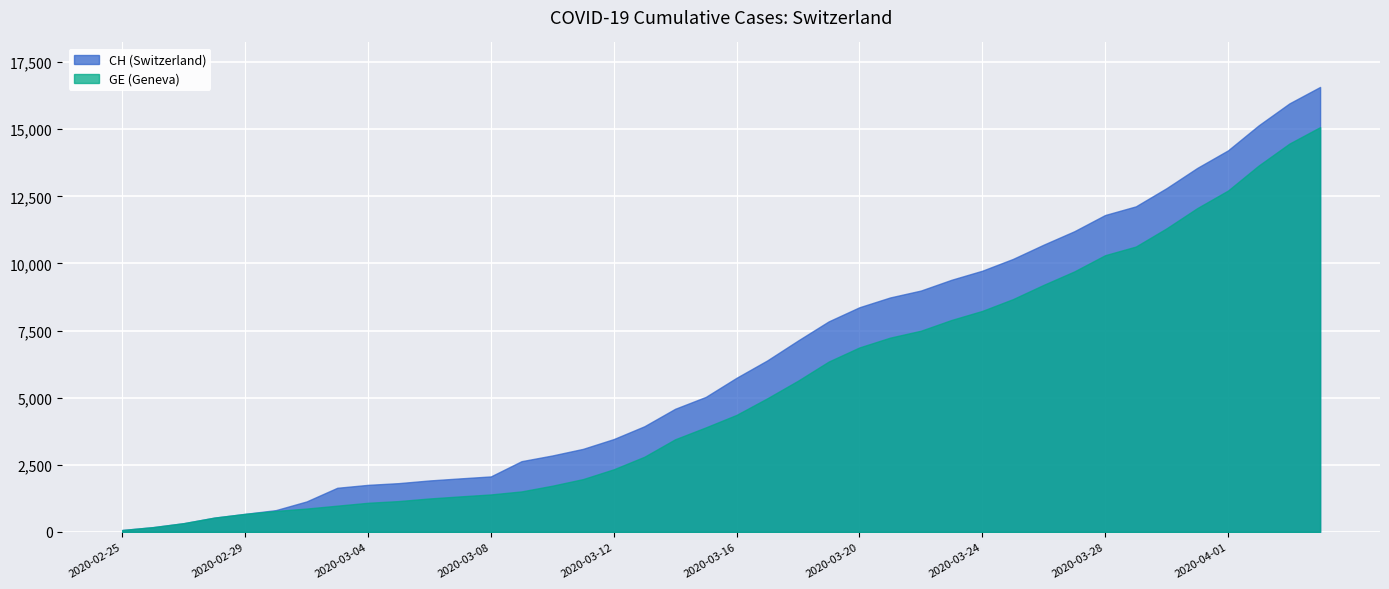

What is the average value of the CH series?

6427